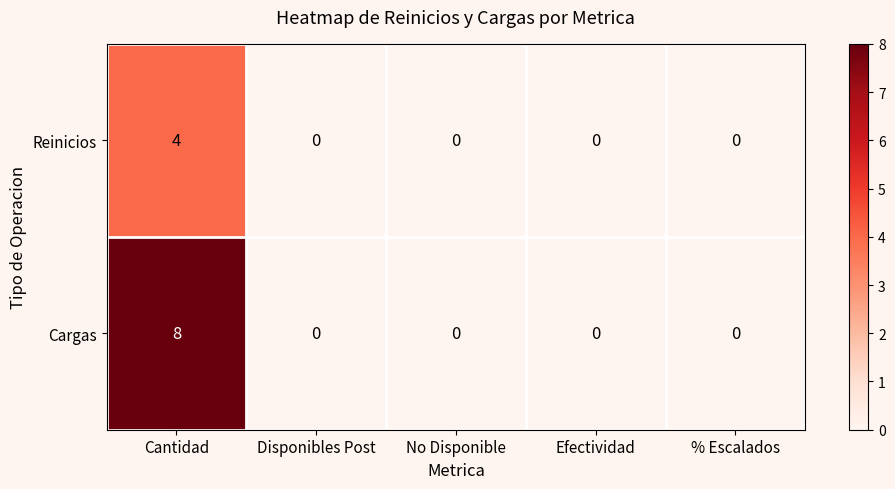

Reading left to right, what are all the values shown in this chart?

Reinicios: 4	0	0	0	0
Cargas: 8	0	0	0	0